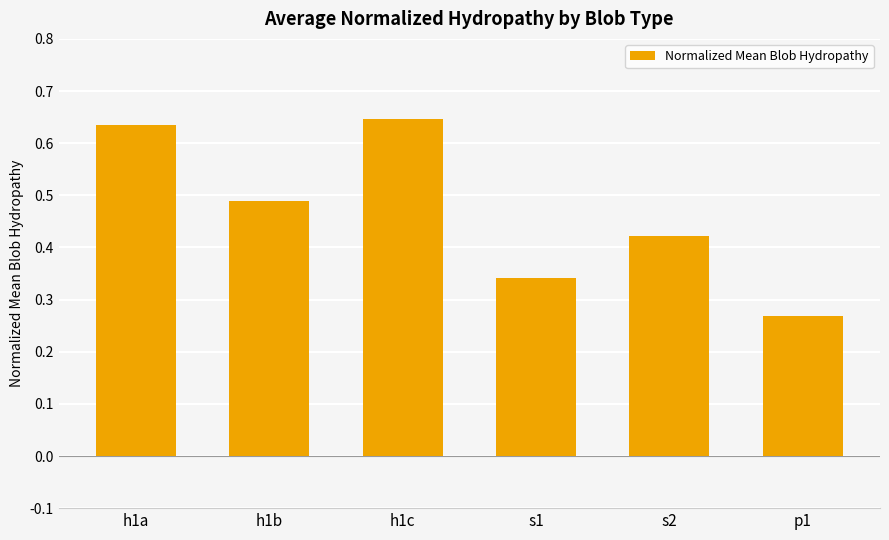

What is the label of the 6th bar from the right?

h1a